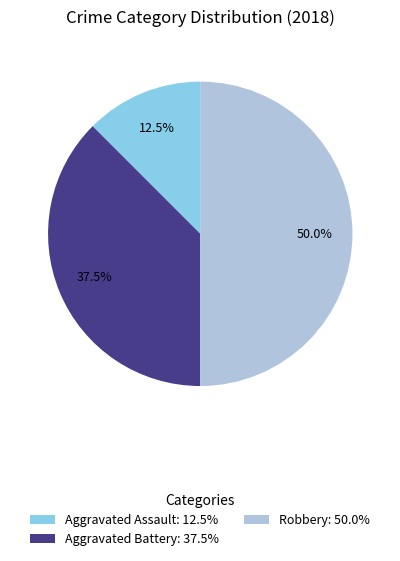

How many slices are in this pie chart?

3